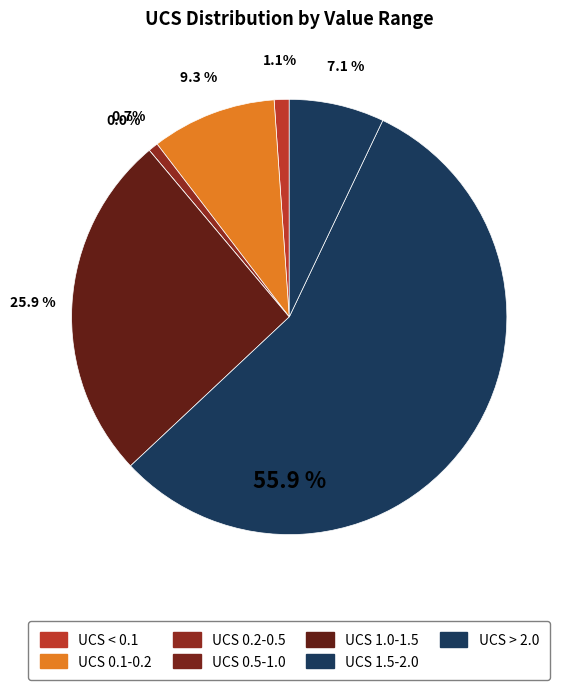

To the nearest percent, what portion does 0 represent?

1%